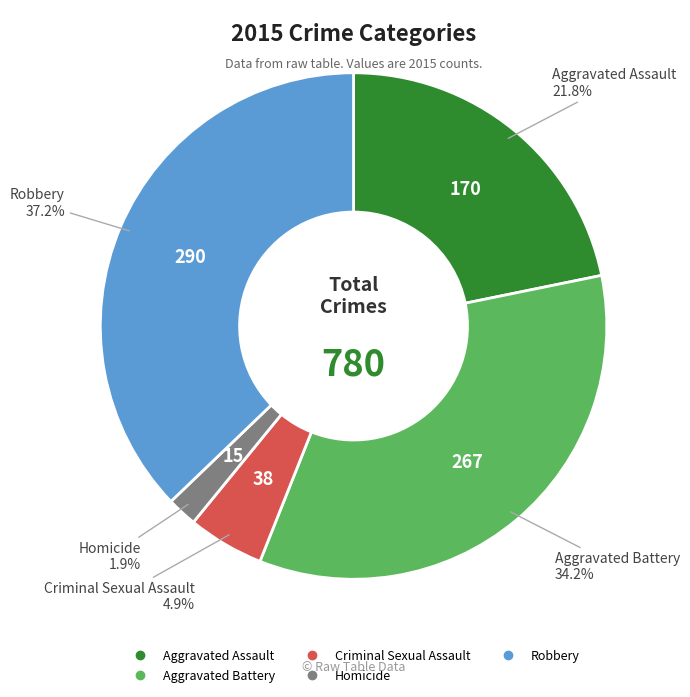

Approximately how many times larger is the value at Robbery compared to Aggravated Assault?

1.7